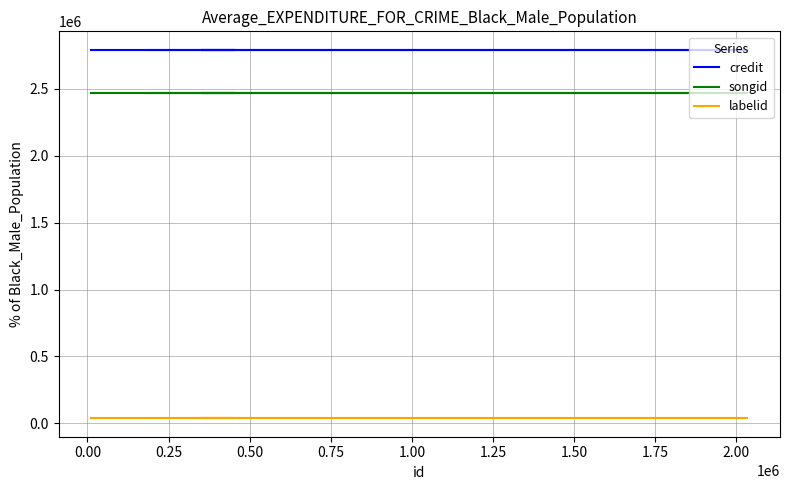

True or false: songid and credit intersect in this chart.

False